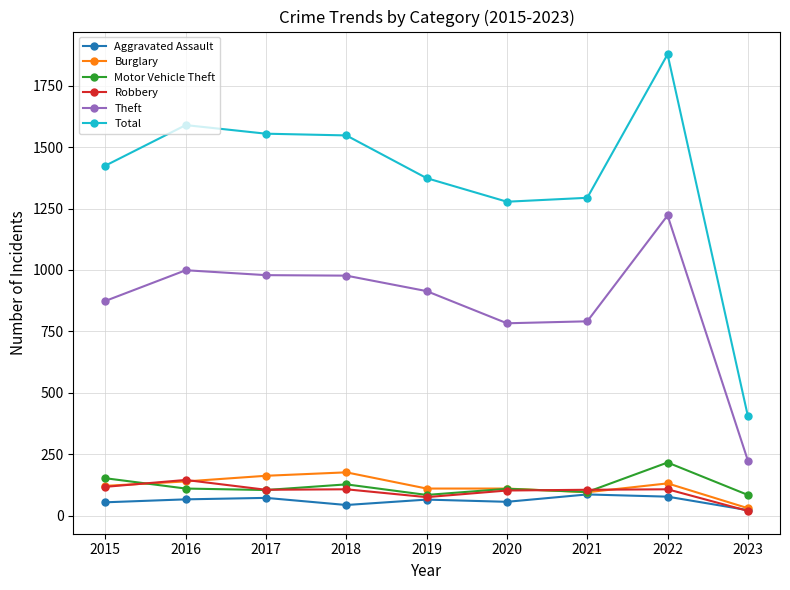

What are all the series names shown in the legend?

Aggravated Assault, Burglary, Motor Vehicle Theft, Robbery, Theft, Total